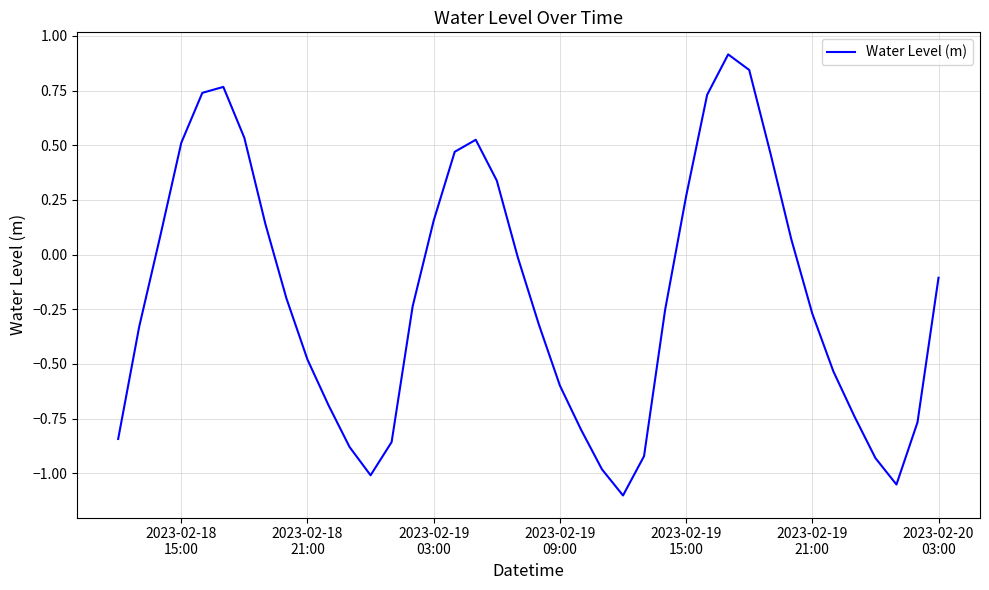

What is the maximum value shown in the chart?

0.9